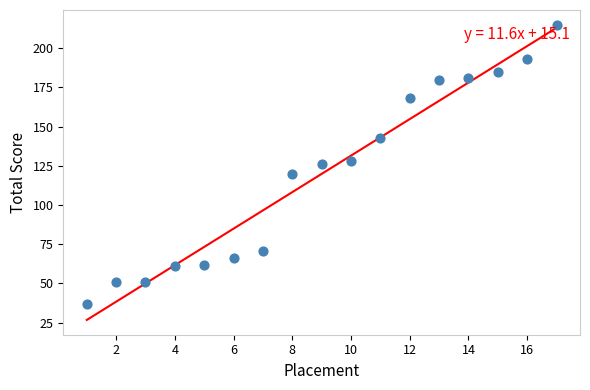

What is the range of X values (max minus min)?

16